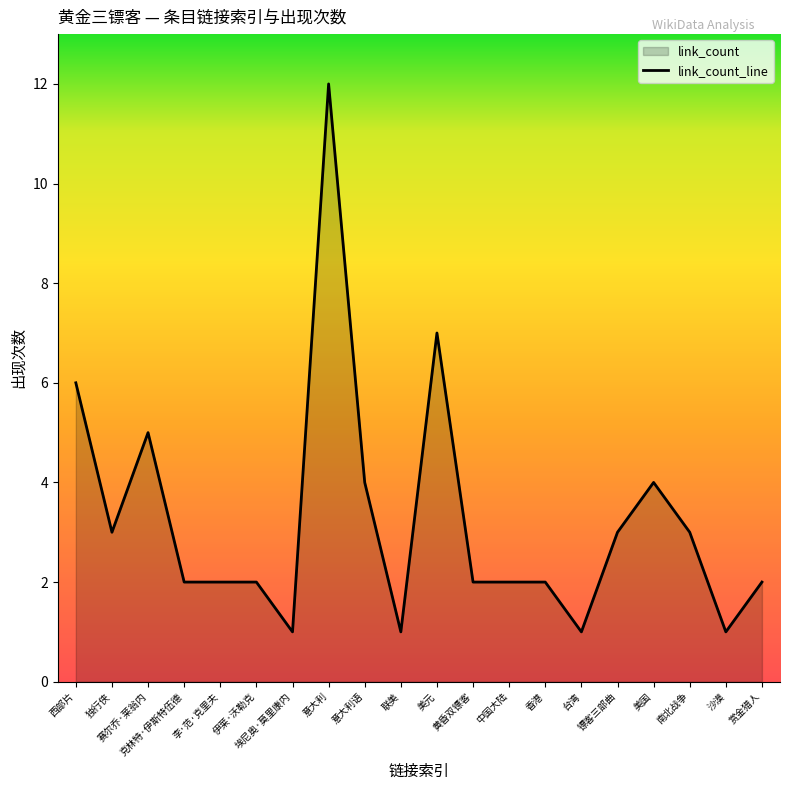

Which category has the highest value across all series?

意大利